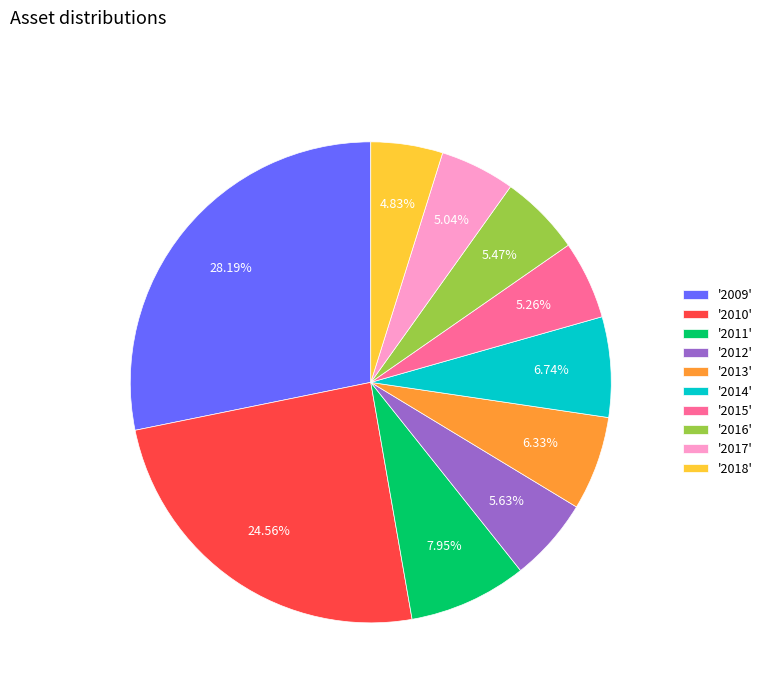

How many slices are in this pie chart?

10